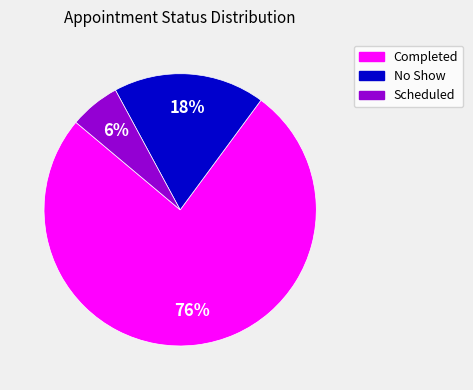

Does Completed represent more than half of the total?

Yes